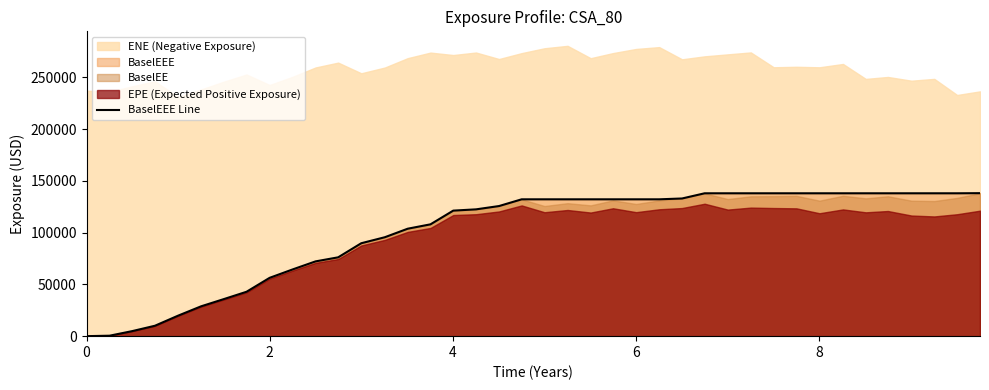

What is the maximum value for BaselEEE Line?

138107.0